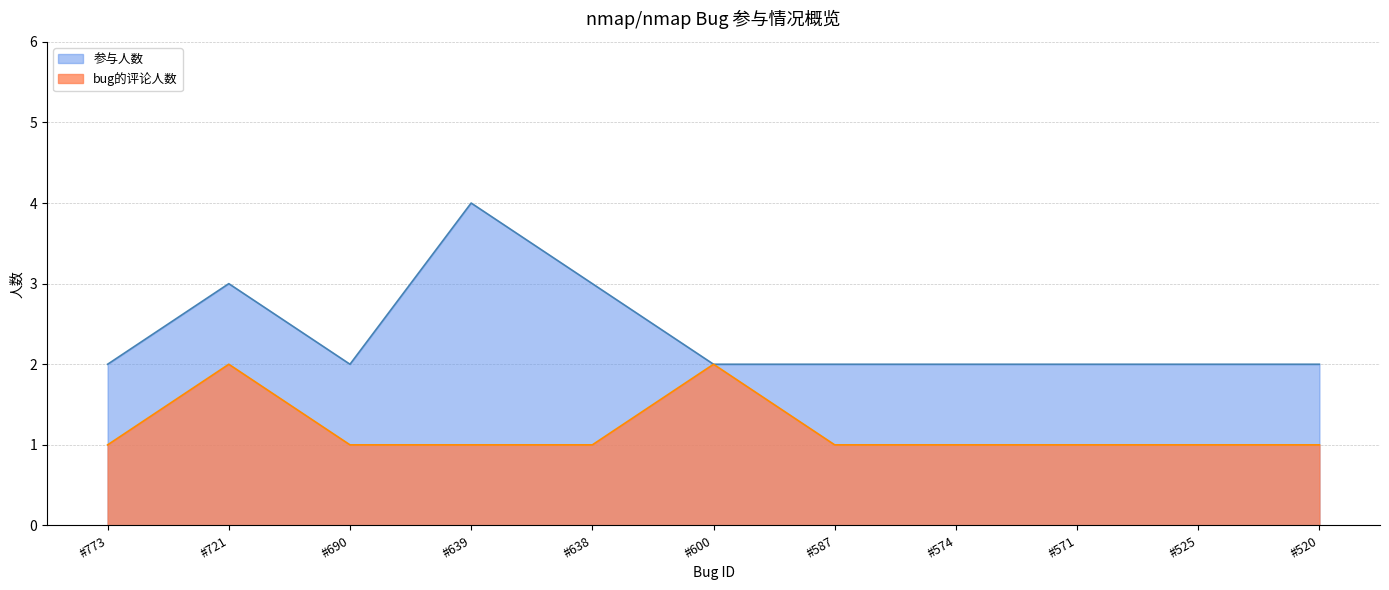

Reading left to right, what are all the values shown in this chart?

参与人数: #773=2	#721=3	#690=2	#639=4	#638=3	#600=2	#587=2	#574=2	#571=2	#525=2	#520=2
bug的评论人数: #773=1	#721=2	#690=1	#639=1	#638=1	#600=2	#587=1	#574=1	#571=1	#525=1	#520=1